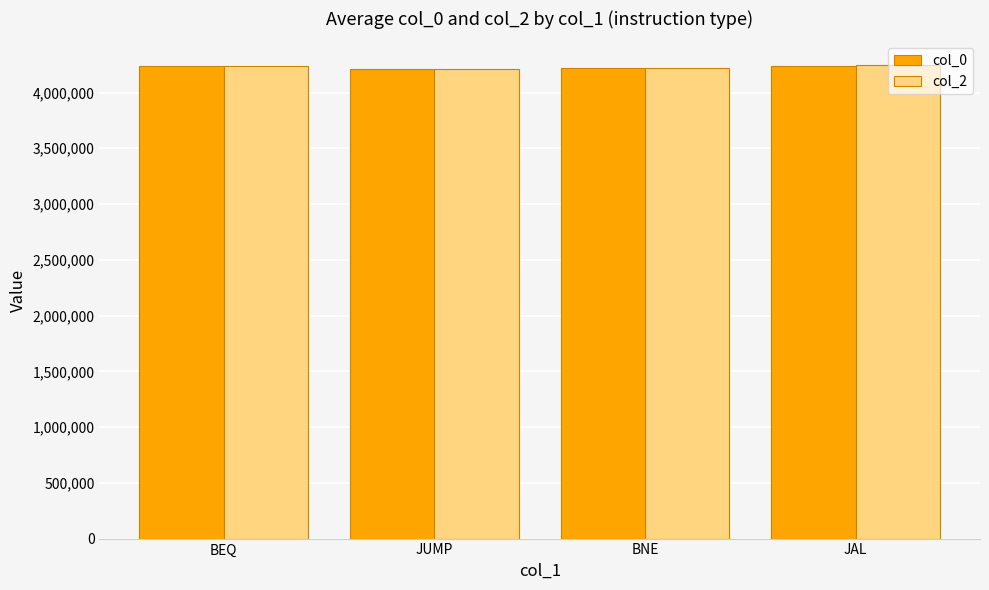

What is the label of the 2nd bar from the right?

BNE